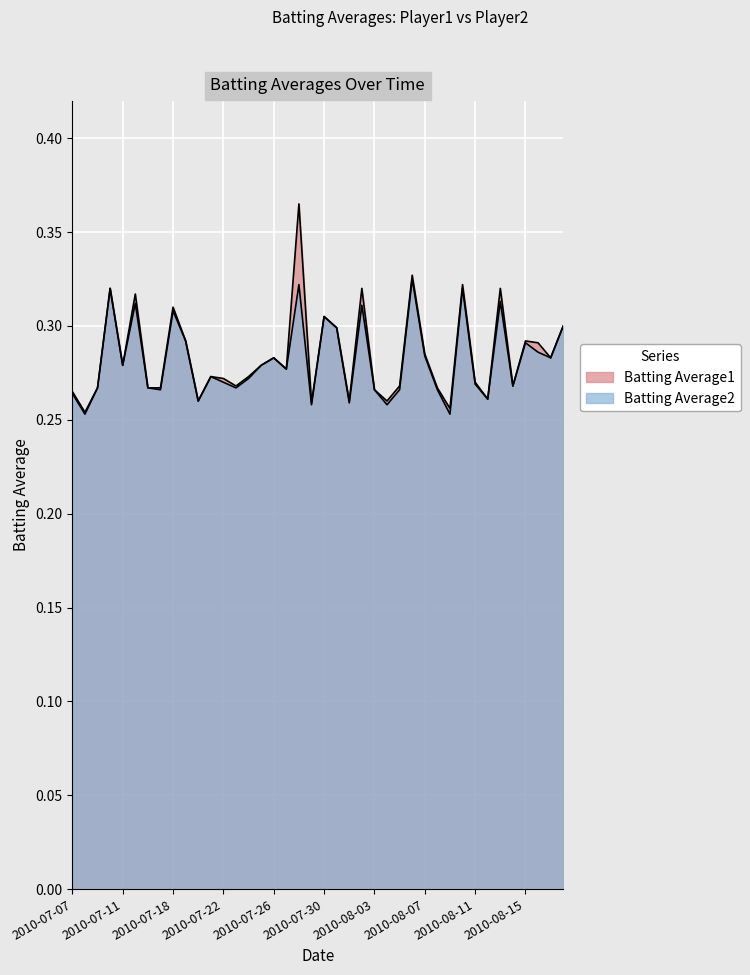

What is the label of the 15th point from the right?

2010-08-04